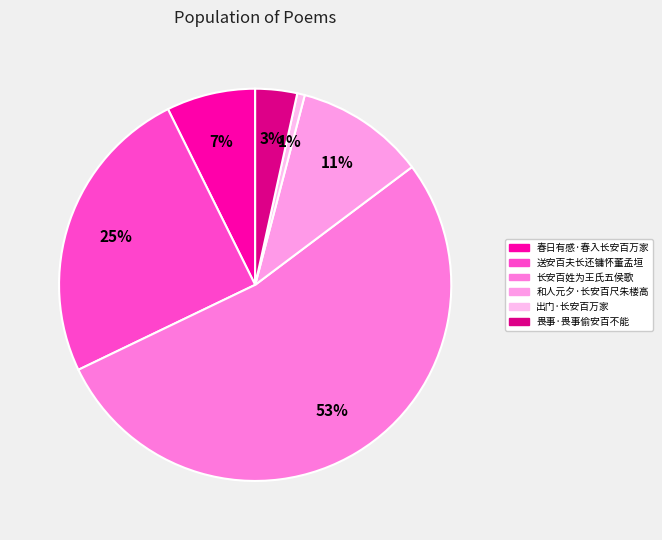

Do 畏事·畏事偷安百不能 and 出门·长安百万家 together represent more than half of the pie?

No